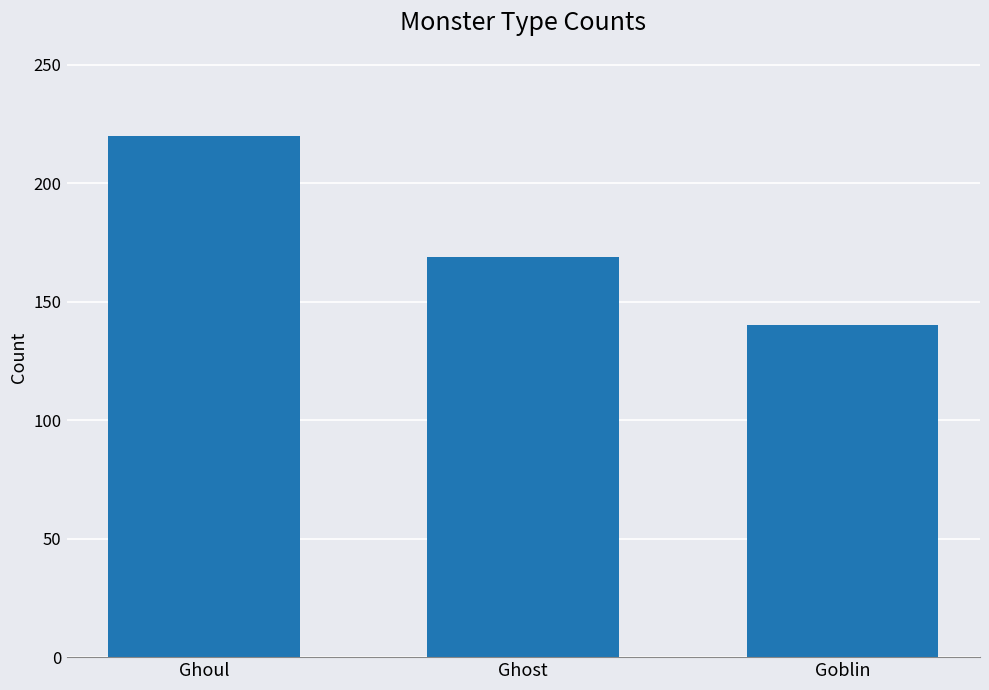

At which label is the value closest to 180?

Ghost